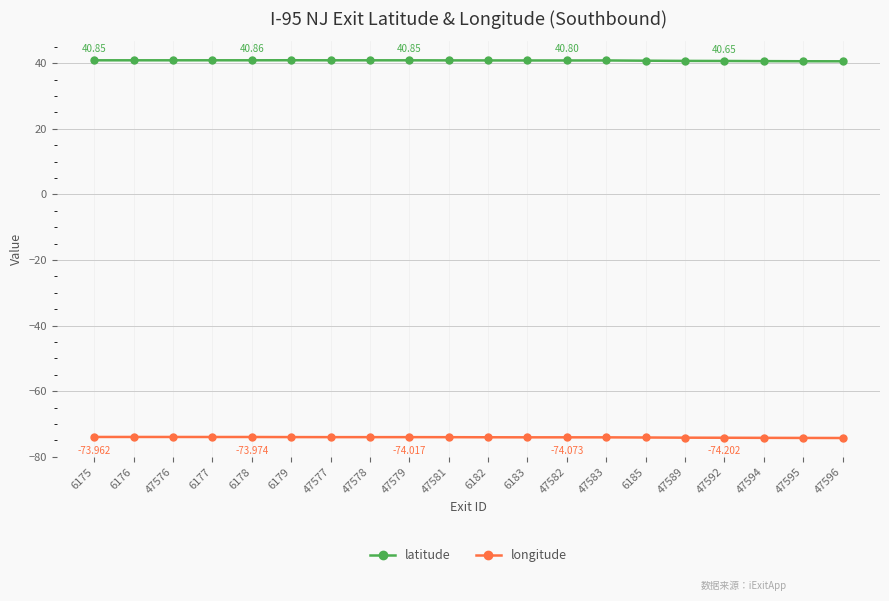

Which series has the largest total across all categories?

latitude